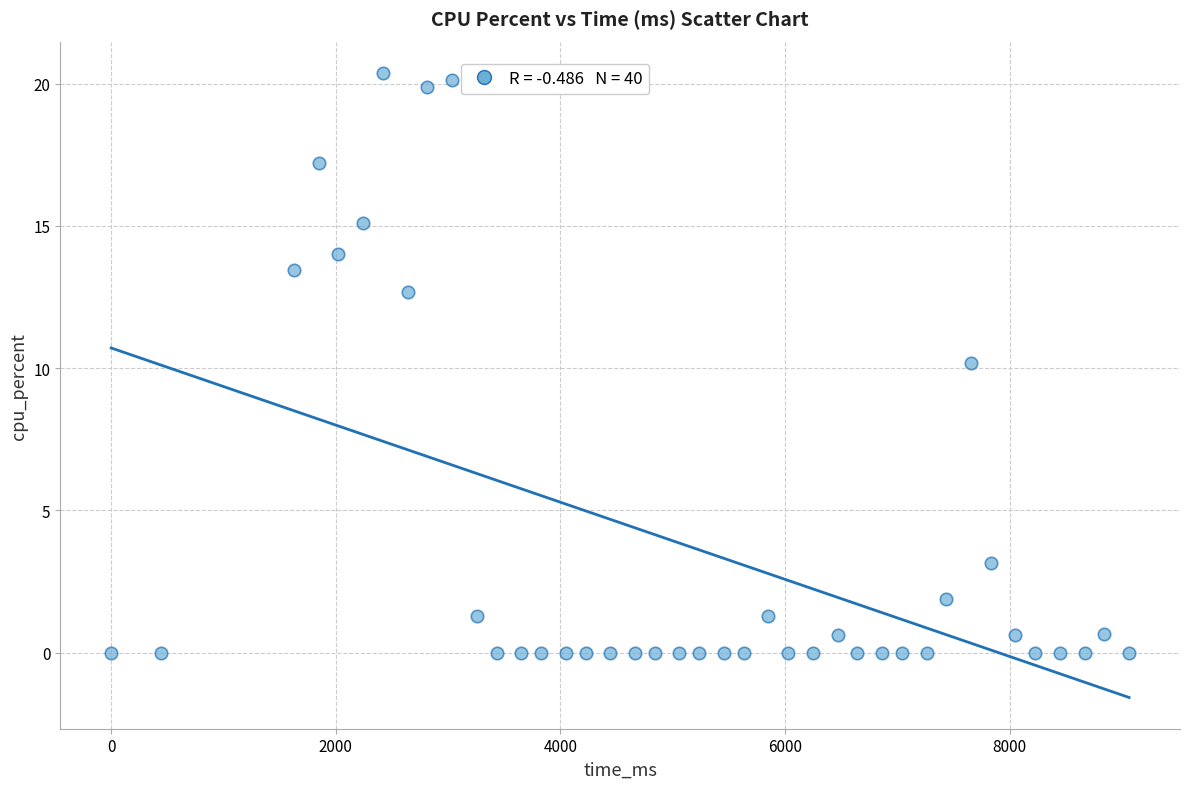

What is the range of X values (max minus min)?

9064.0